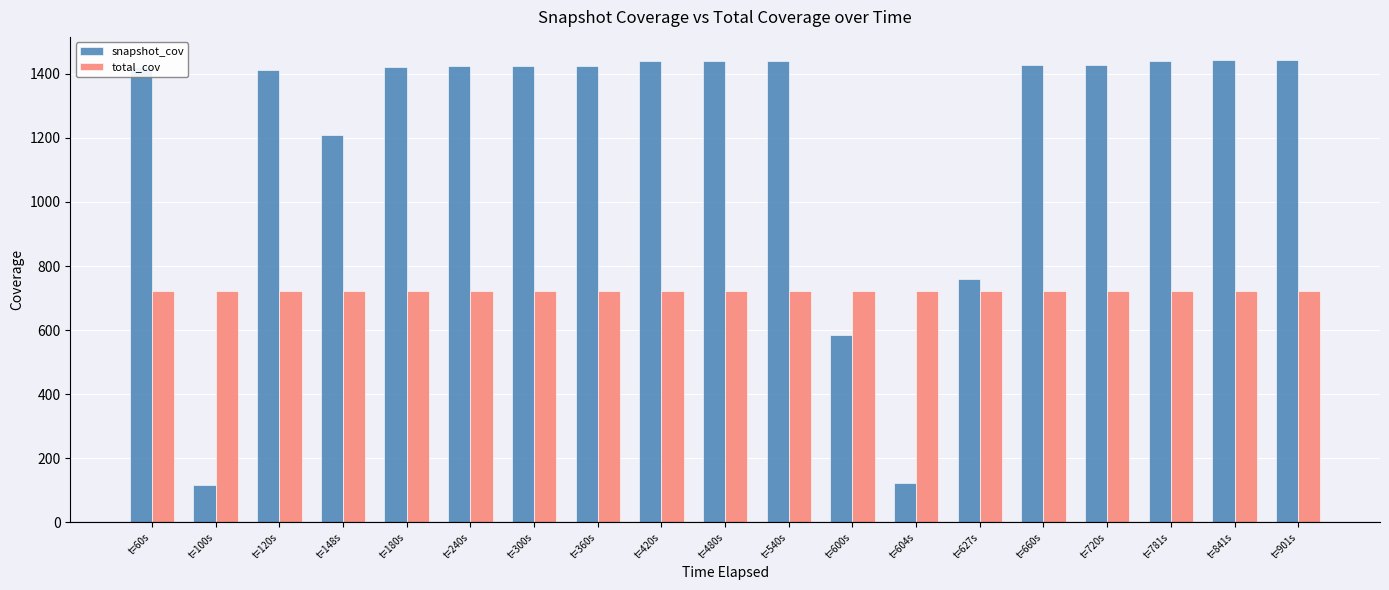

What is the smallest value displayed?

117